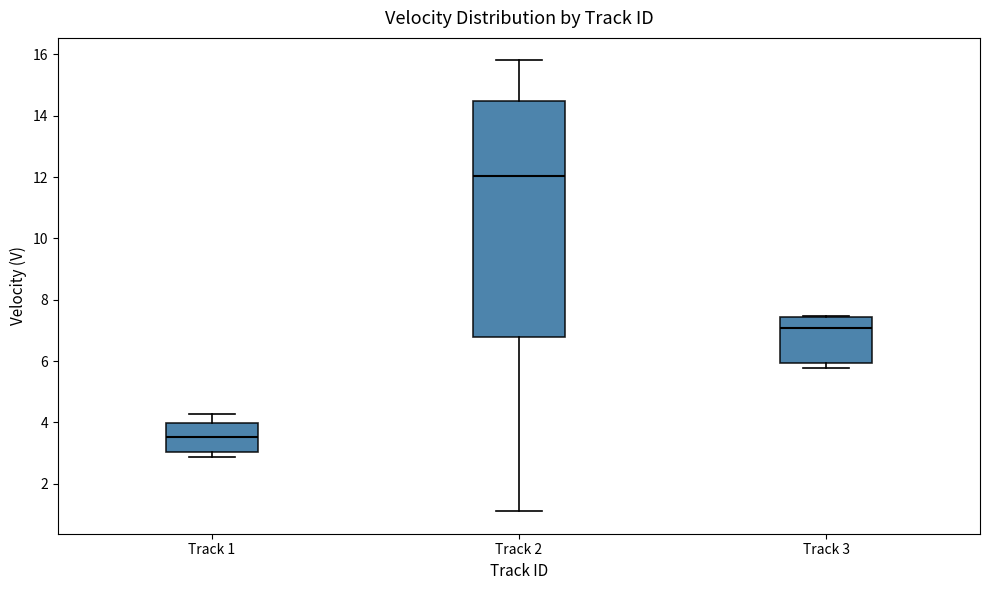

Which box has the highest median line?

Track 2